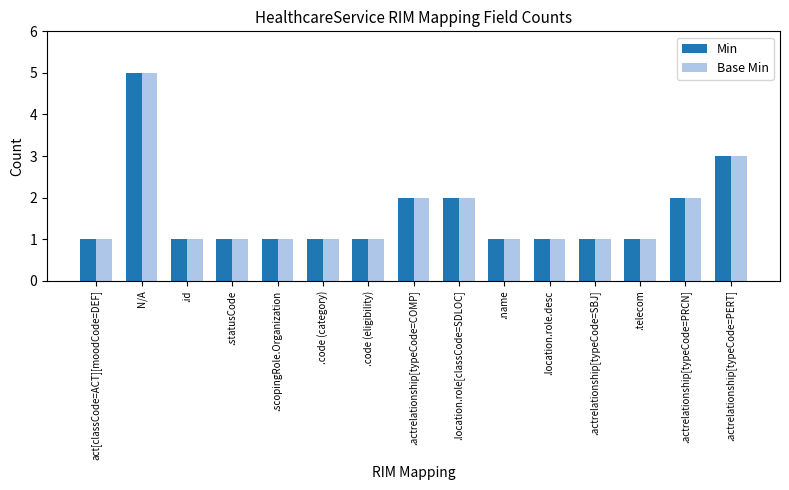

Reading left to right, transcribe all the data shown in this chart.

Min: act[classCode=ACT][moodCode=DEF]=1	N/A=5	.id=1	.statusCode=1	.scopingRole.Organization=1	.code (category)=1	.code (eligibility)=1	.actrelationship[typeCode=COMP]=2	.location.role[classCode=SDLOC]=2	.name=1	.location.role.desc=1	.actrelationship[typeCode=SBJ]=1	.telecom=1	.actrelationship[typeCode=PRCN]=2	.actrelationship[typeCode=PERT]=3
Base Min: act[classCode=ACT][moodCode=DEF]=1	N/A=5	.id=1	.statusCode=1	.scopingRole.Organization=1	.code (category)=1	.code (eligibility)=1	.actrelationship[typeCode=COMP]=2	.location.role[classCode=SDLOC]=2	.name=1	.location.role.desc=1	.actrelationship[typeCode=SBJ]=1	.telecom=1	.actrelationship[typeCode=PRCN]=2	.actrelationship[typeCode=PERT]=3